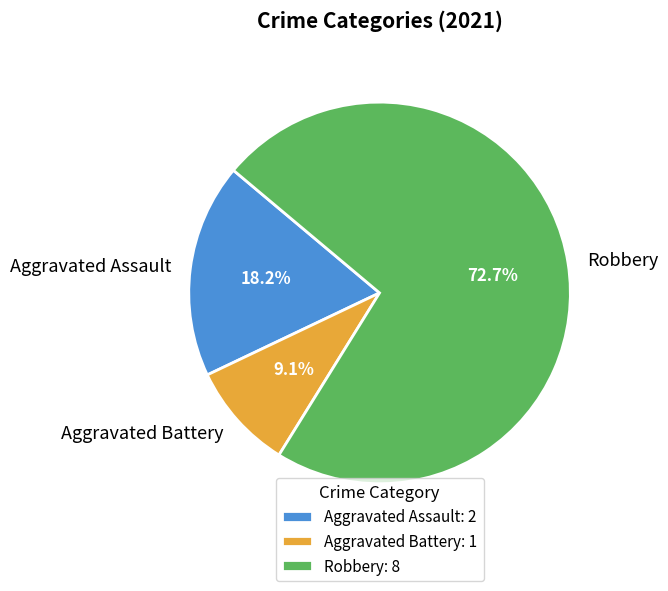

What percentage is the Aggravated Assault slice, to the nearest percent?

18%